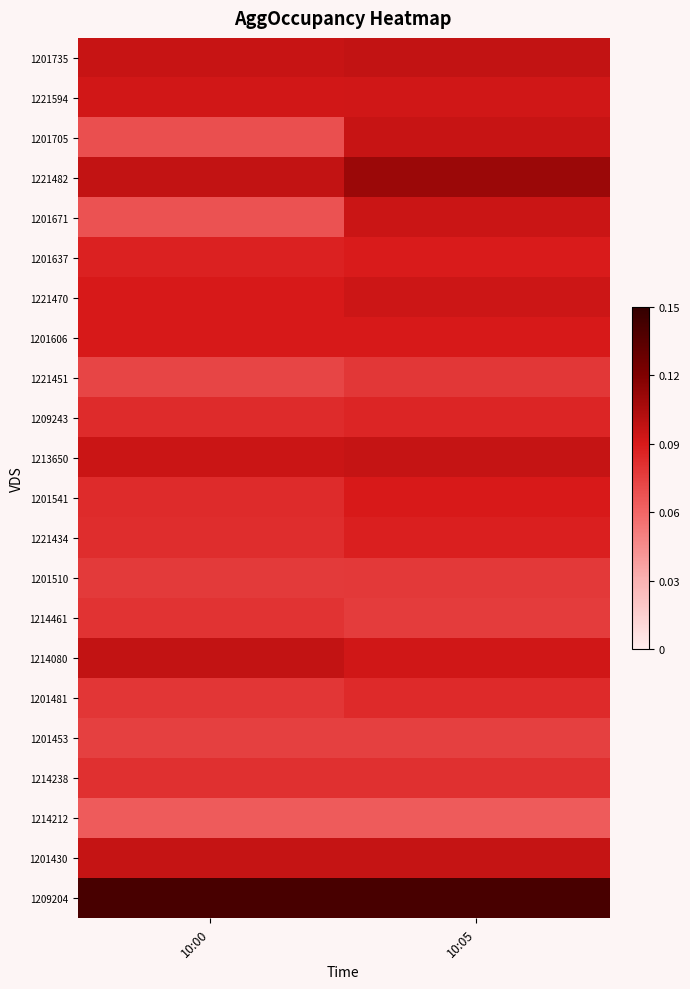

Which has a higher value, 10:05 or 10:00?

10:05